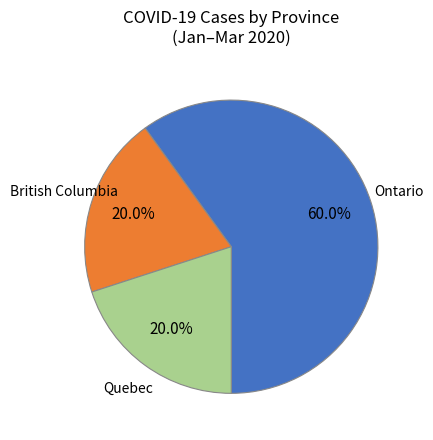

What is the ratio of the value at Quebec to the value at British Columbia?

1.0